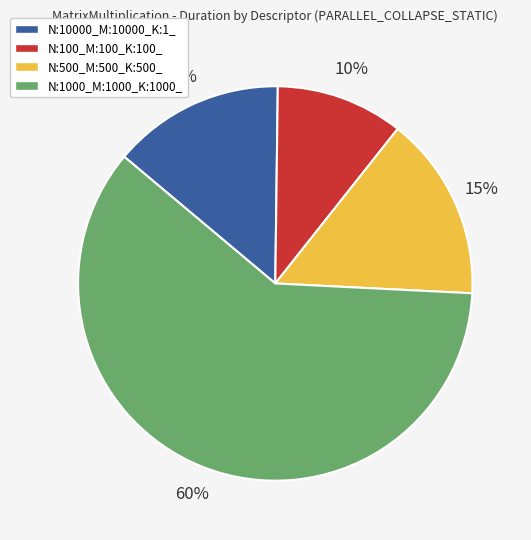

What is the largest slice in the pie chart?

N:1000_M:1000_K:1000_